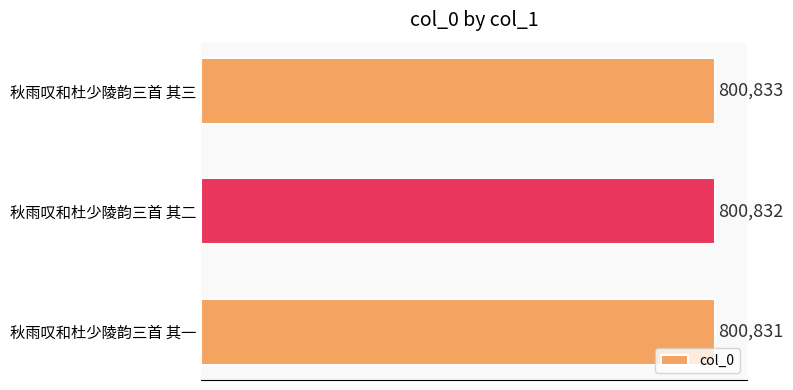

What is the average value?

800832